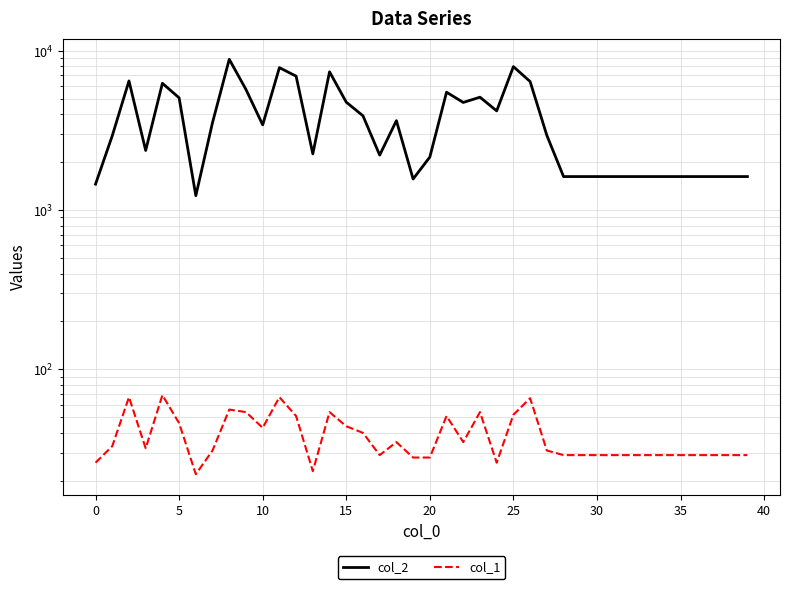

True or false: col_2 and col_1 cross at least once.

False